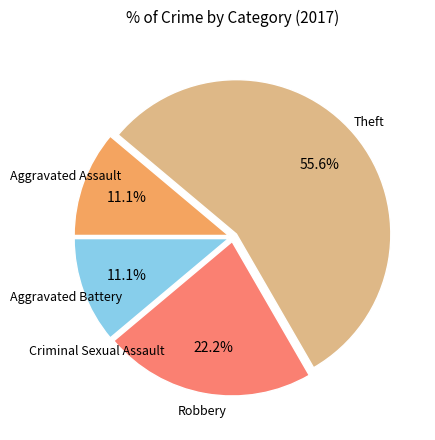

To the nearest percent, what percentage of the pie is Robbery?

22%